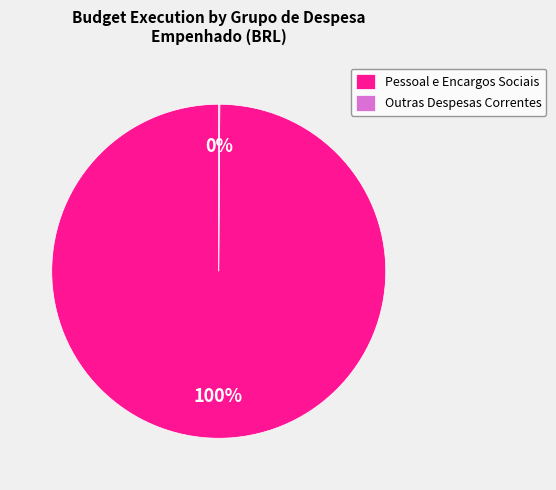

To the nearest percent, what is the difference between the largest and smallest slice percentages?

100%